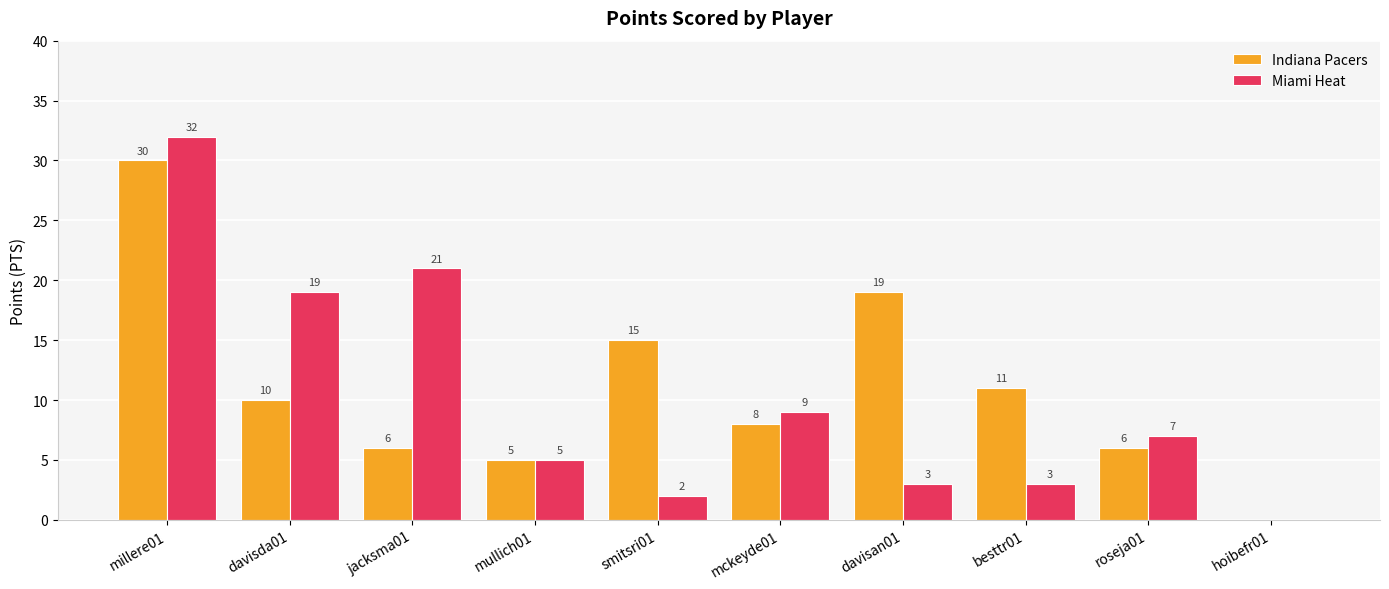

True or false: Indiana Pacers has a value of 10 at millere01.

False